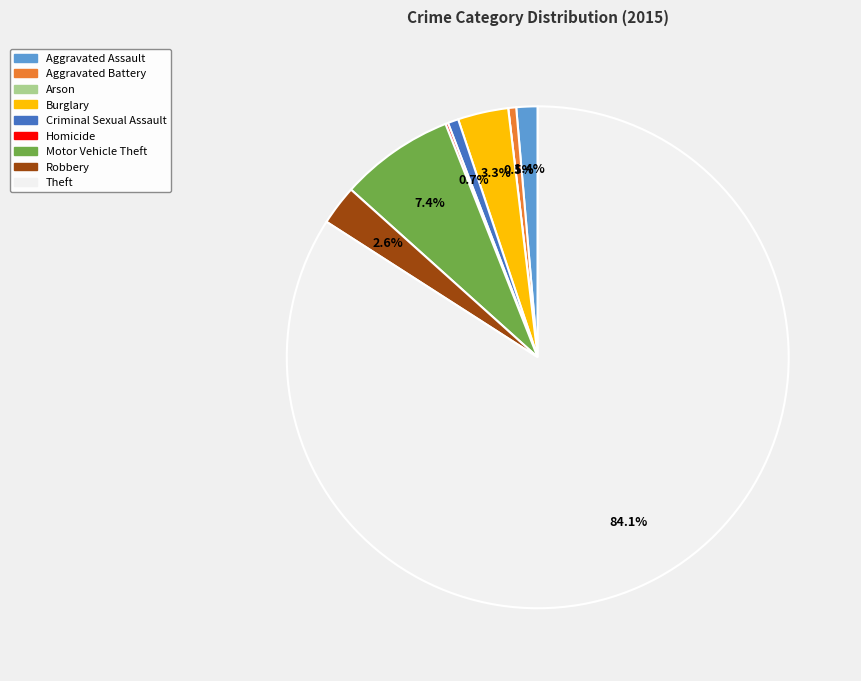

What is the majority slice?

Theft